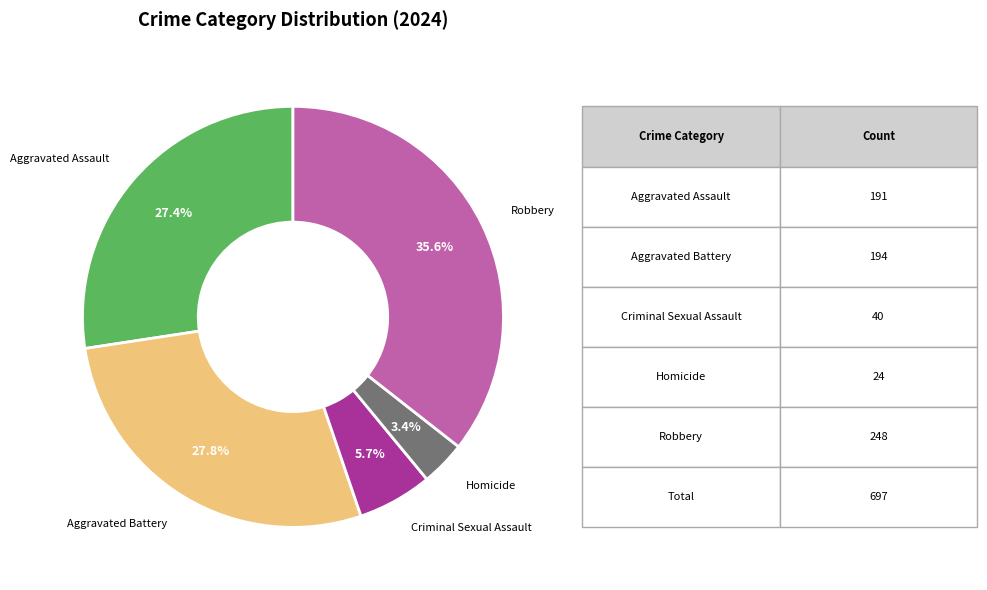

How many segments does this pie chart have?

5